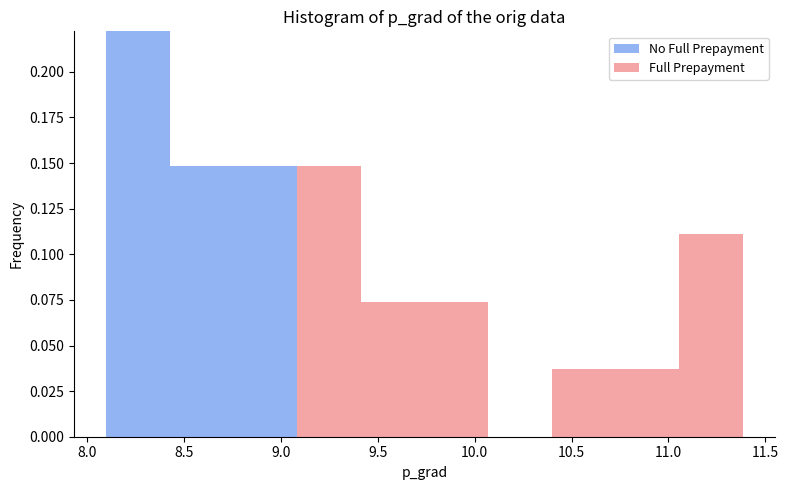

Reading left to right, list every stacked bar in this chart as the range it spans on the x-axis followed by its total height. Neither the bar edges nor the heights are printed on the chart, so give them approximately, as read against the axes.

8.10 to 8.45: 0.220
8.45 to 8.75: 0.150
8.75 to 9.10: 0.150
9.10 to 9.40: 0.150
9.40 to 9.75: 0.075
9.75 to 10.05: 0.075
10.05 to 10.40: 0
10.40 to 10.75: 0.035
10.75 to 11.05: 0.035
11.05 to 11.40: 0.110